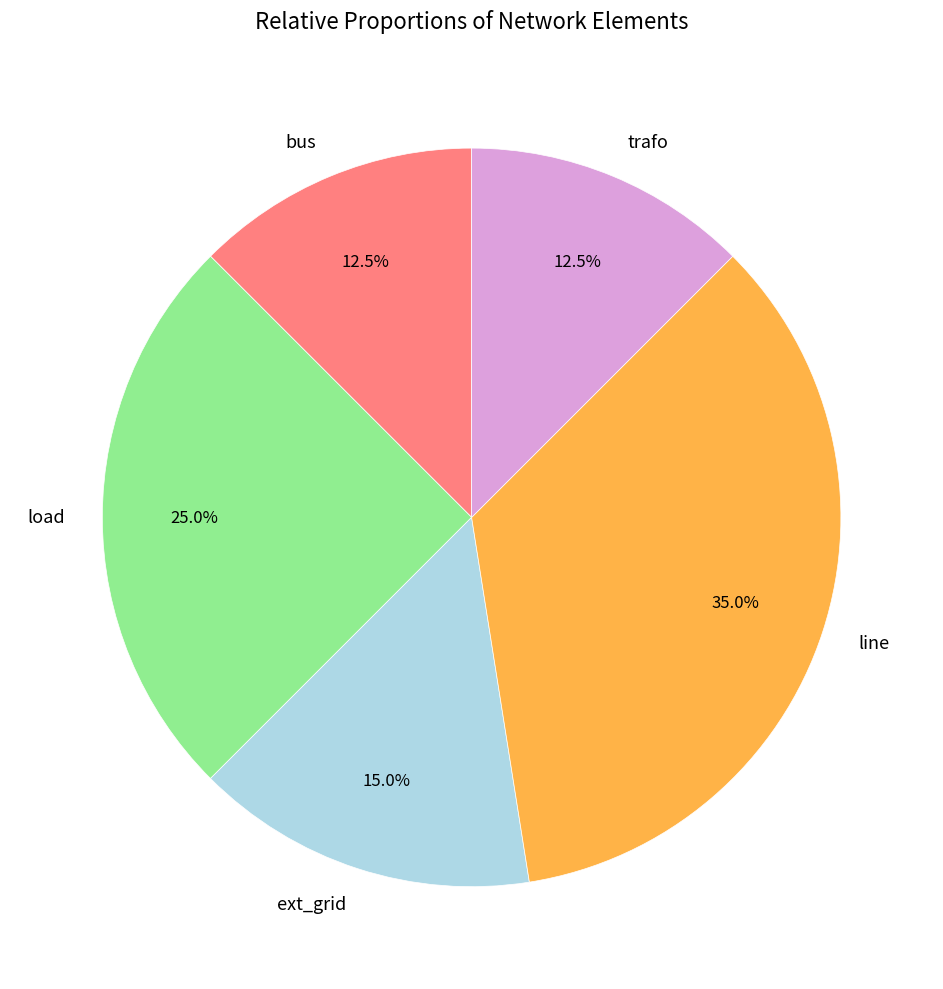

True or false: load accounts for 17% of the total.

False